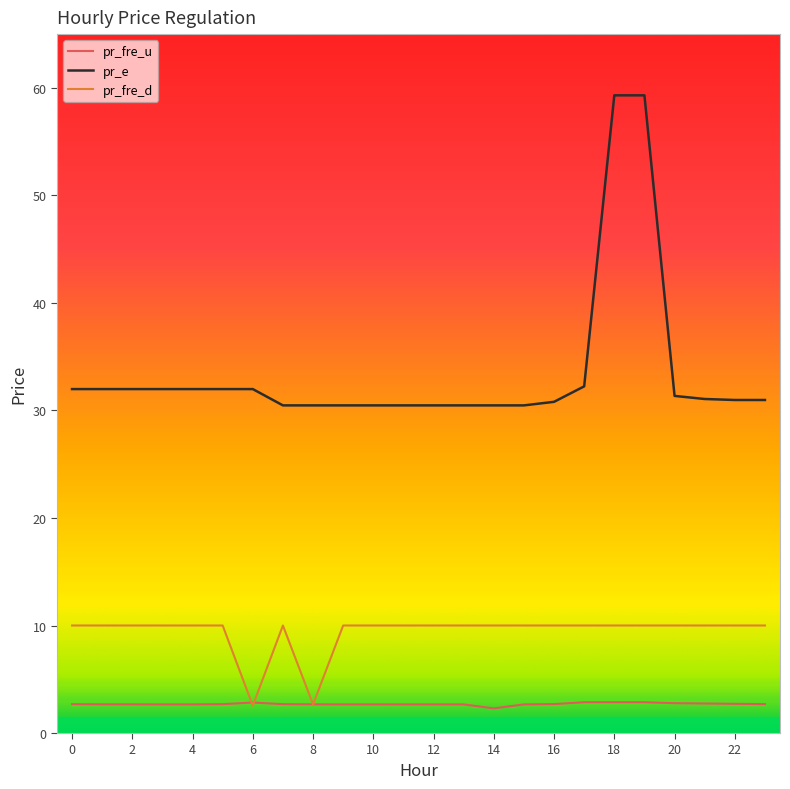

What is the maximum value for pr_e?

59.3